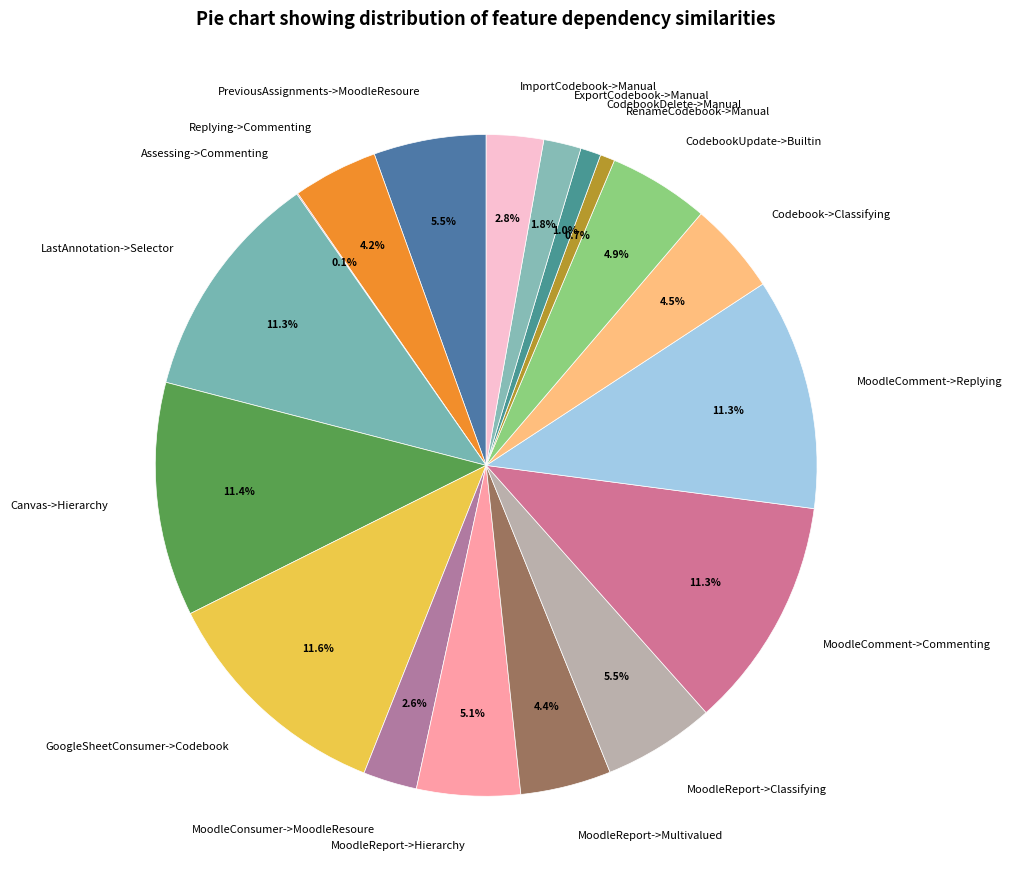

Between Canvas->Hierarchy and ExportCodebook->Manual, which is larger?

Canvas->Hierarchy